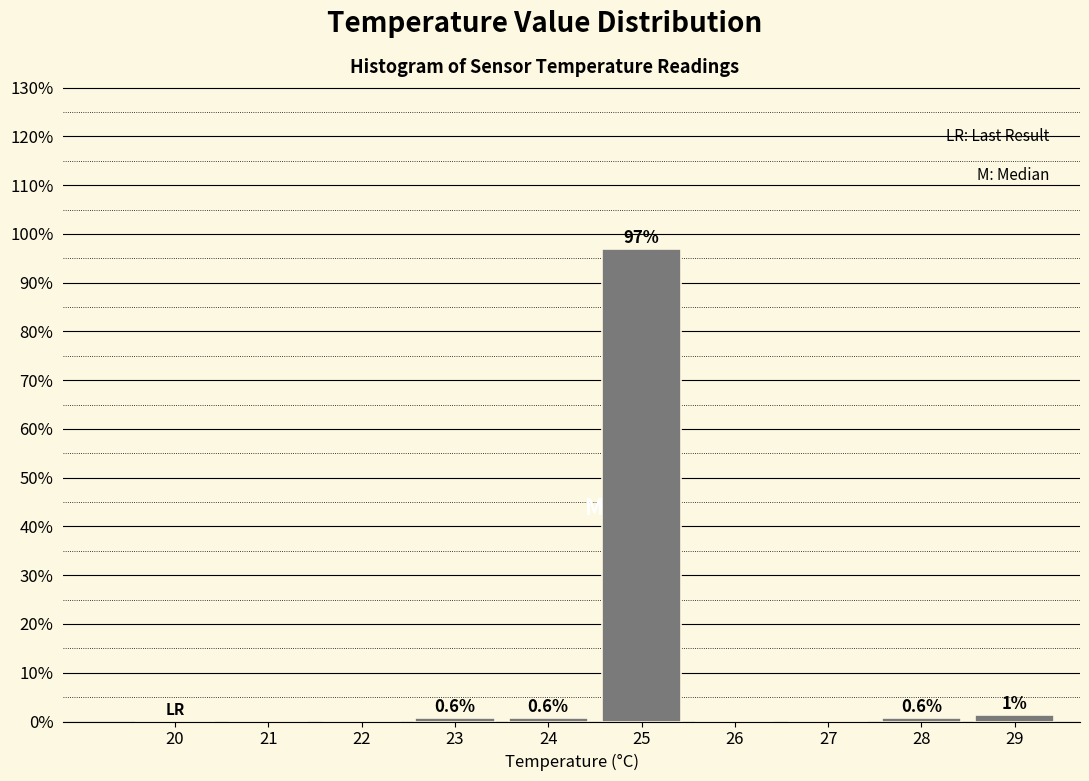

Where is the data nearest to the value 48?

29